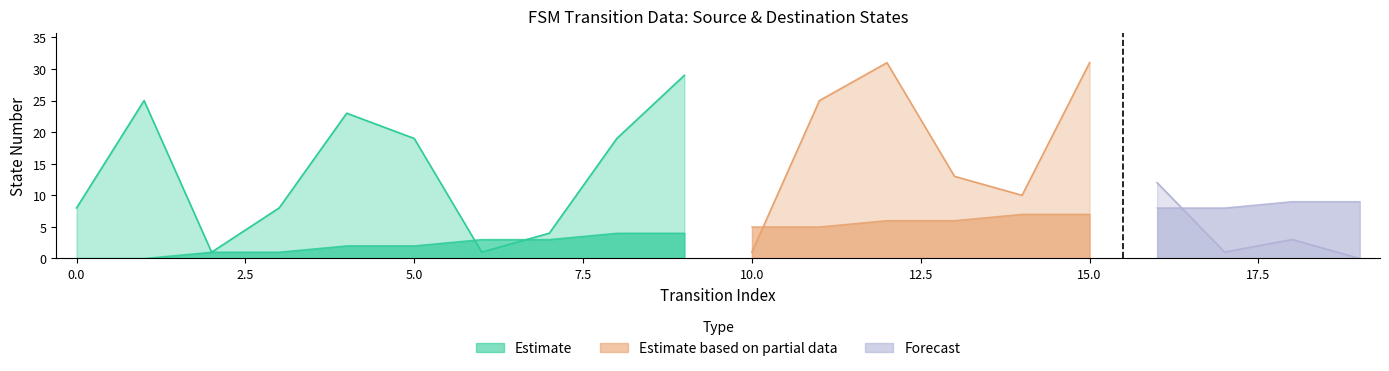

Where is the first local maximum for destination_state?

1